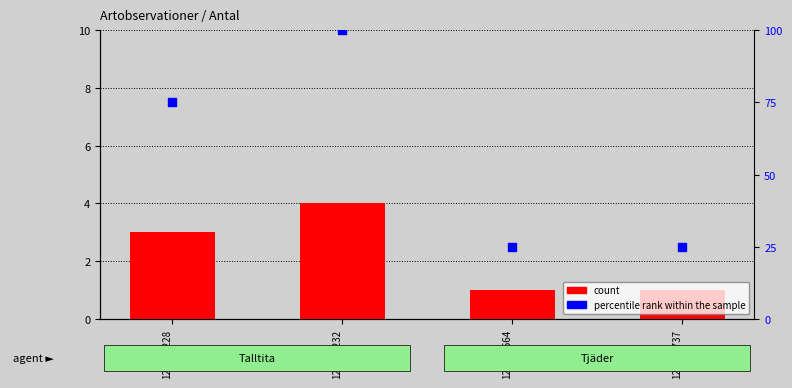

Which series has the largest Y range (max minus min)?

percentile rank within the sample